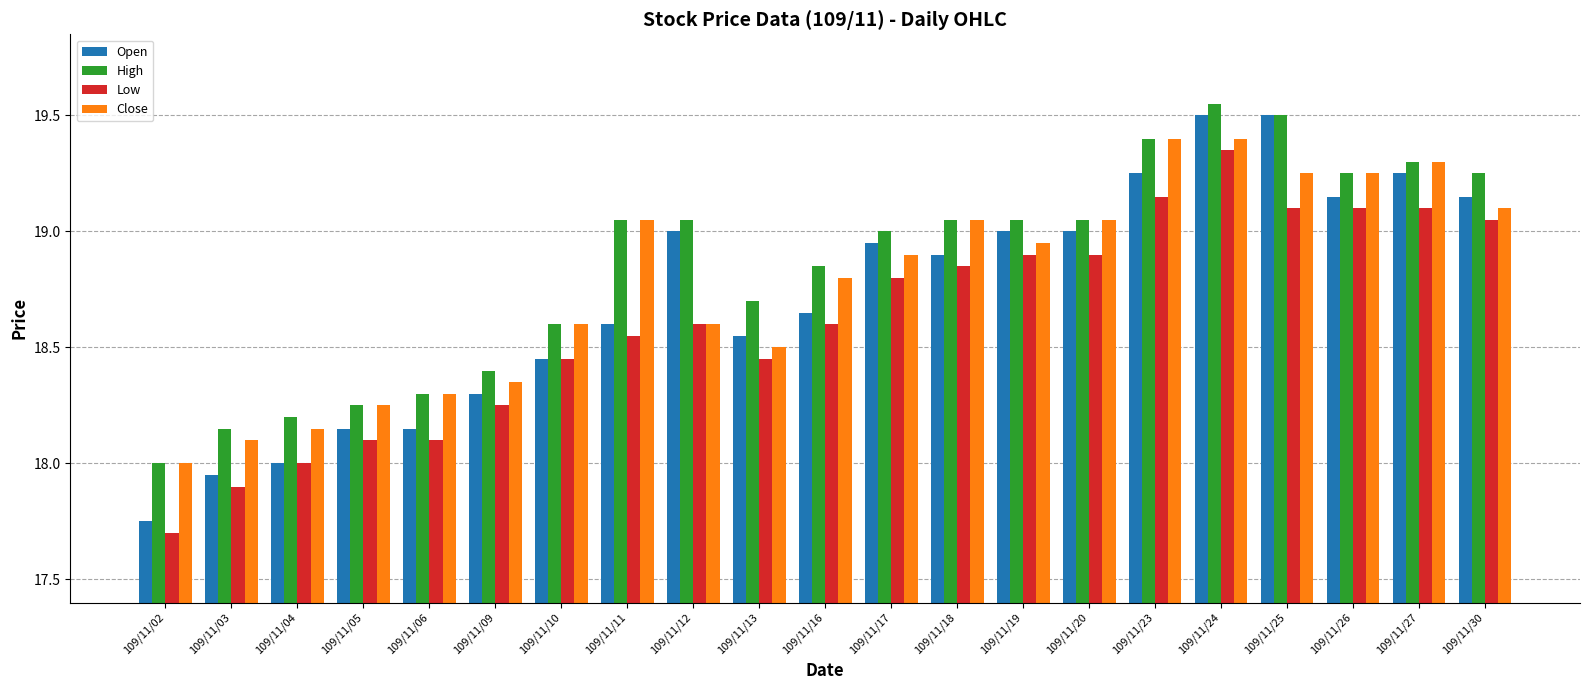

What is the difference between the Close values at 109/11/30 and 109/11/17?

0.2